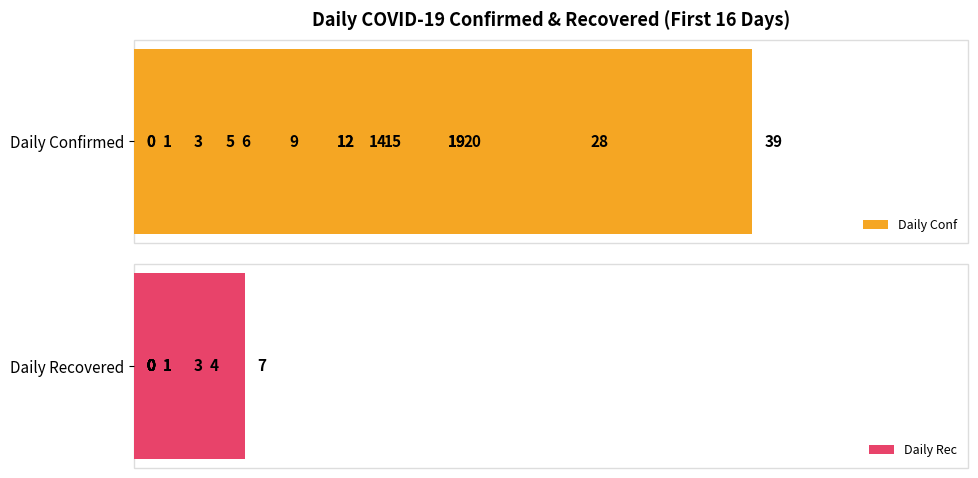

What is the difference between the second highest and second lowest values in the Daily Conf series?

28